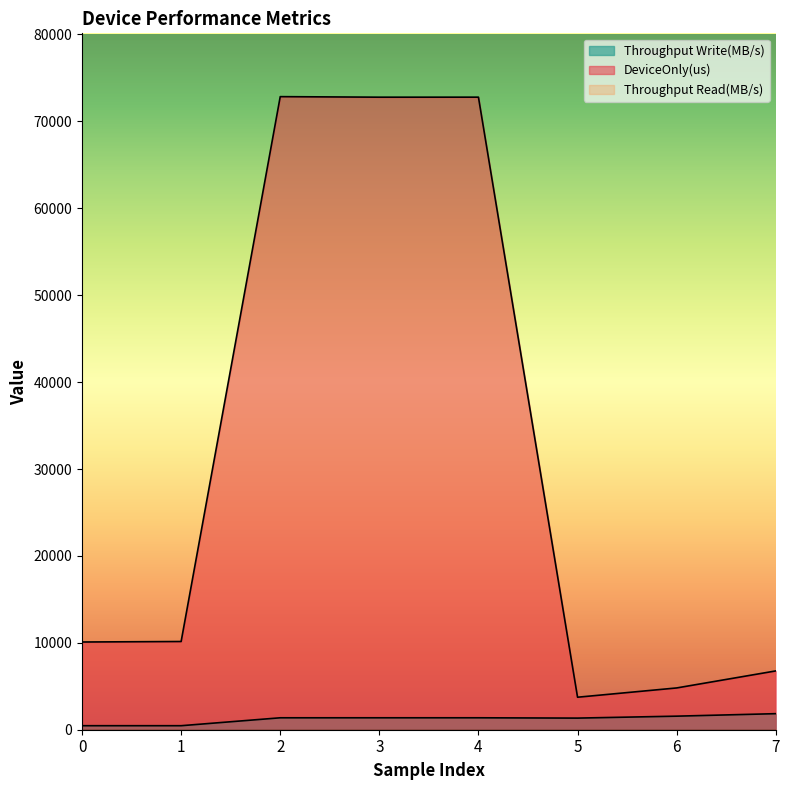

How many categories are shown in the chart?

8